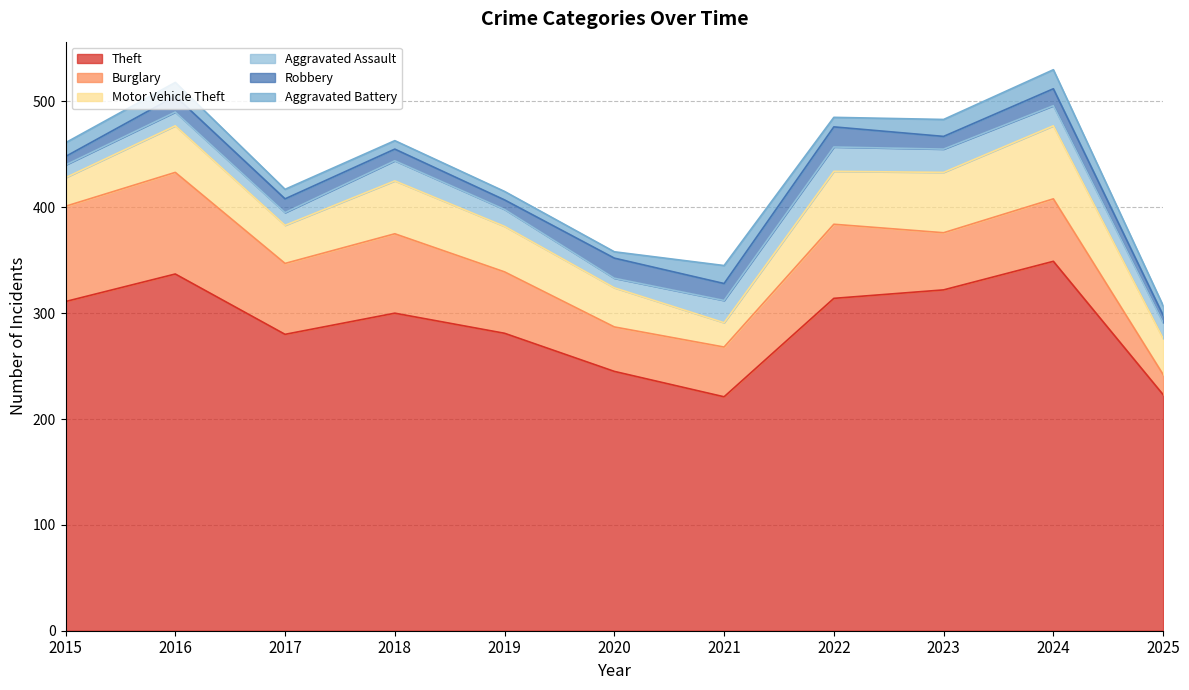

How many lines are shown in the chart?

6